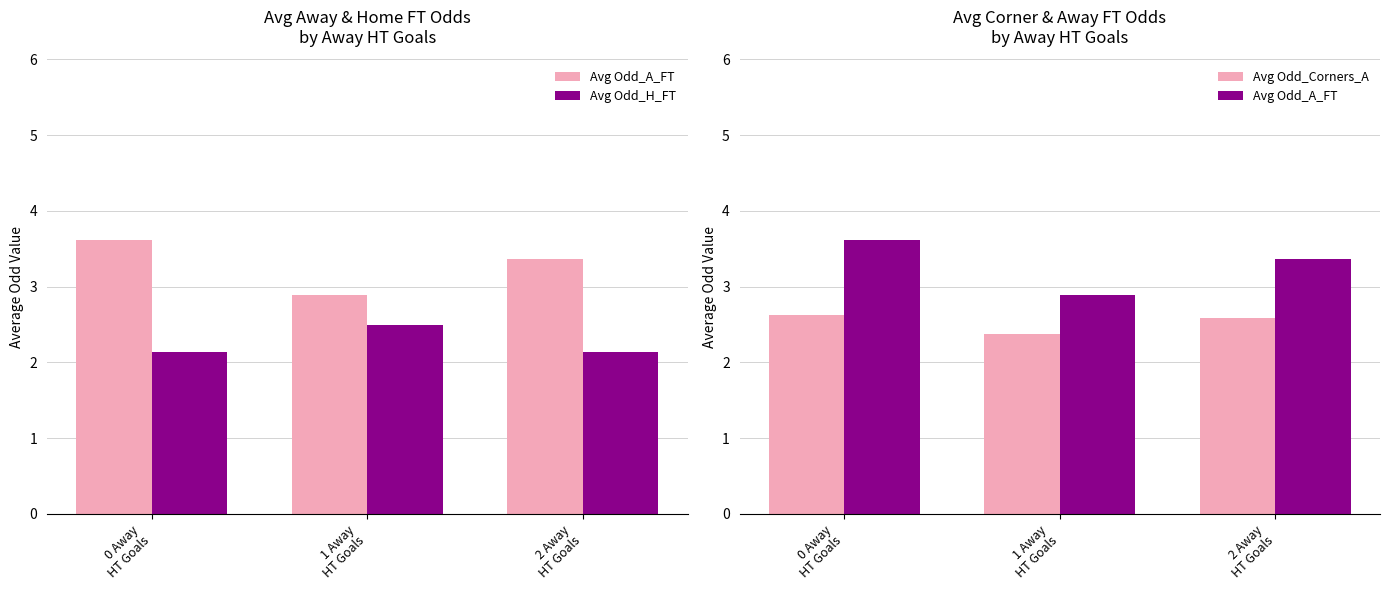

How many data points does each series have?

3